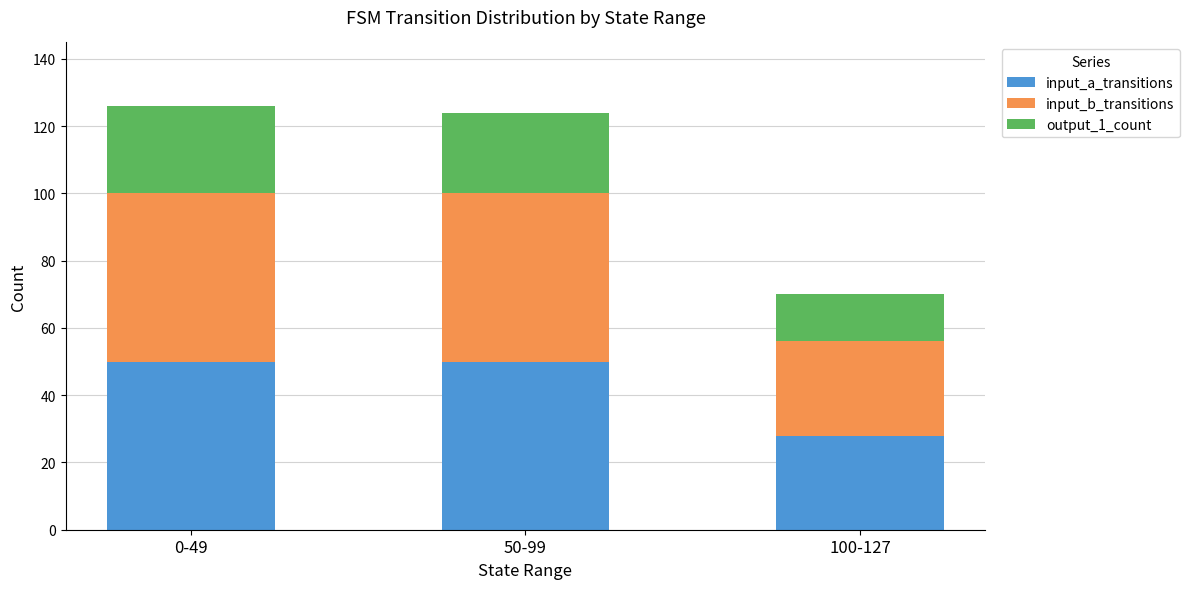

What is the maximum value for input_a_transitions?

50